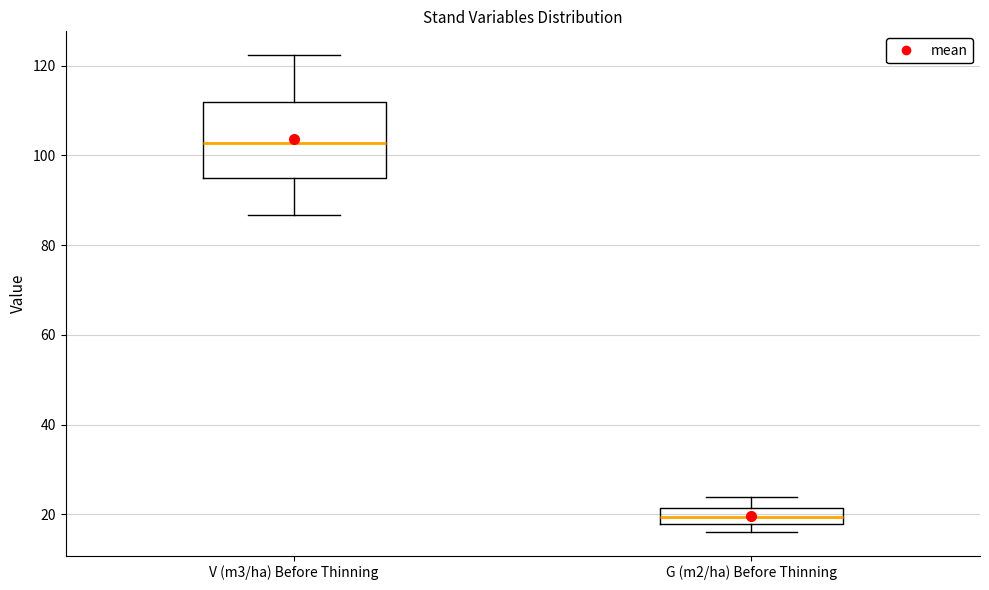

Comparing the boxes themselves (not the whiskers), which one is the tallest?

V (m3/ha) Before Thinning